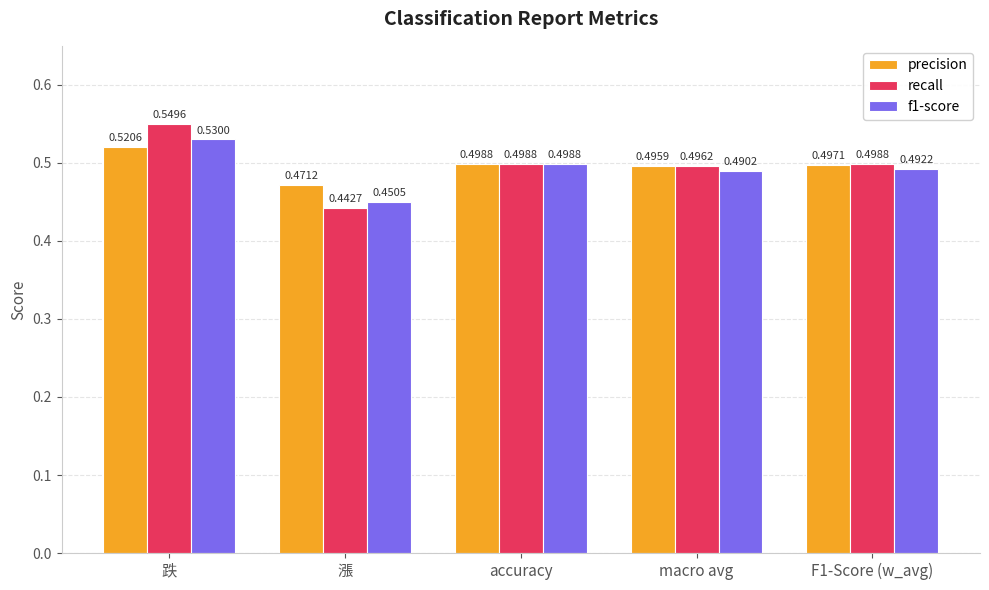

Which label corresponds to the largest value in the chart?

跌